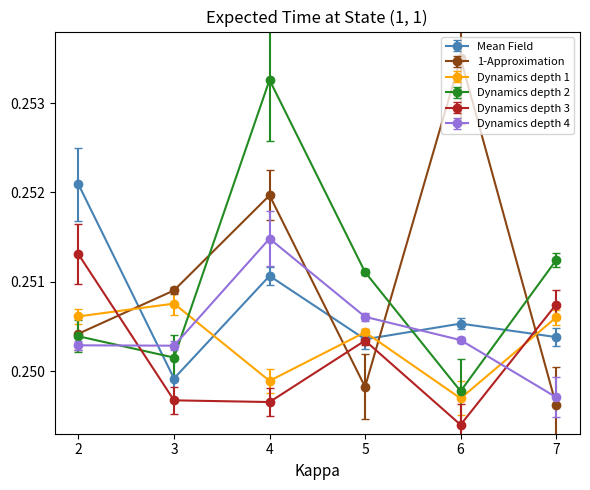

How many intersections are there between Dynamics depth 1 and Dynamics depth 3?

2